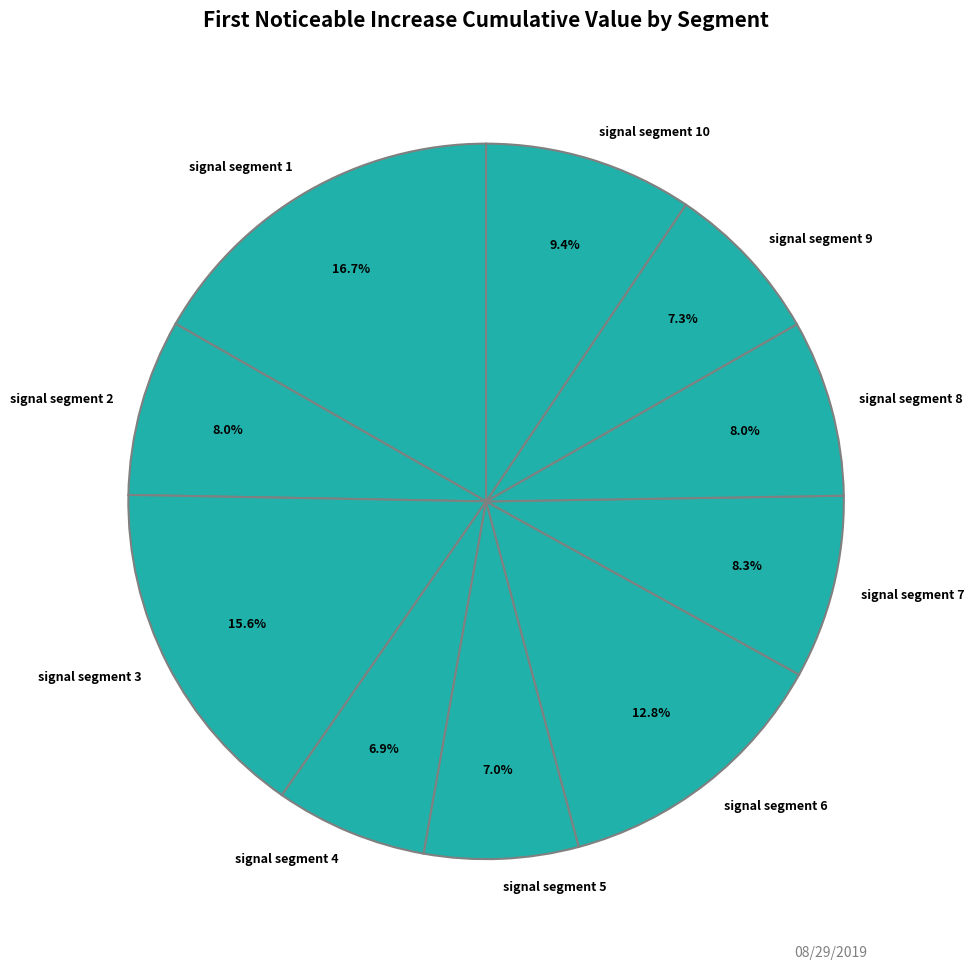

Is signal segment 5 the majority of the pie?

No